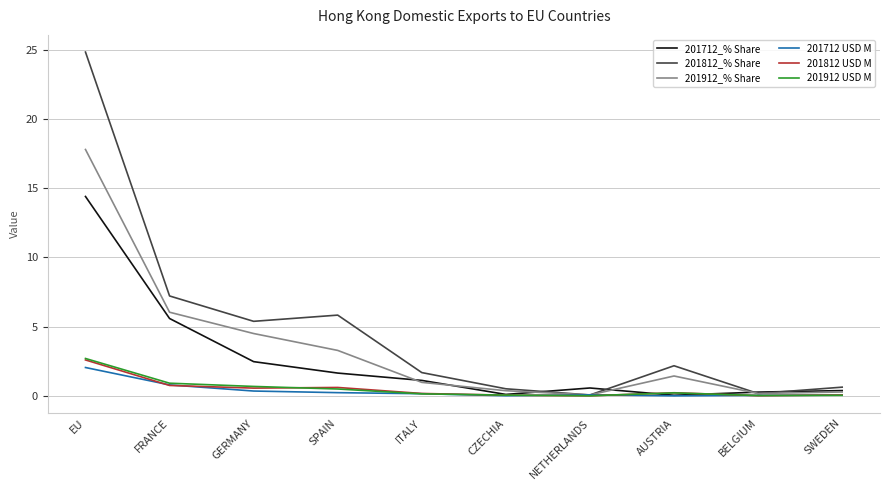

What is the spread (max minus min) of values at AUSTRIA?

2.2